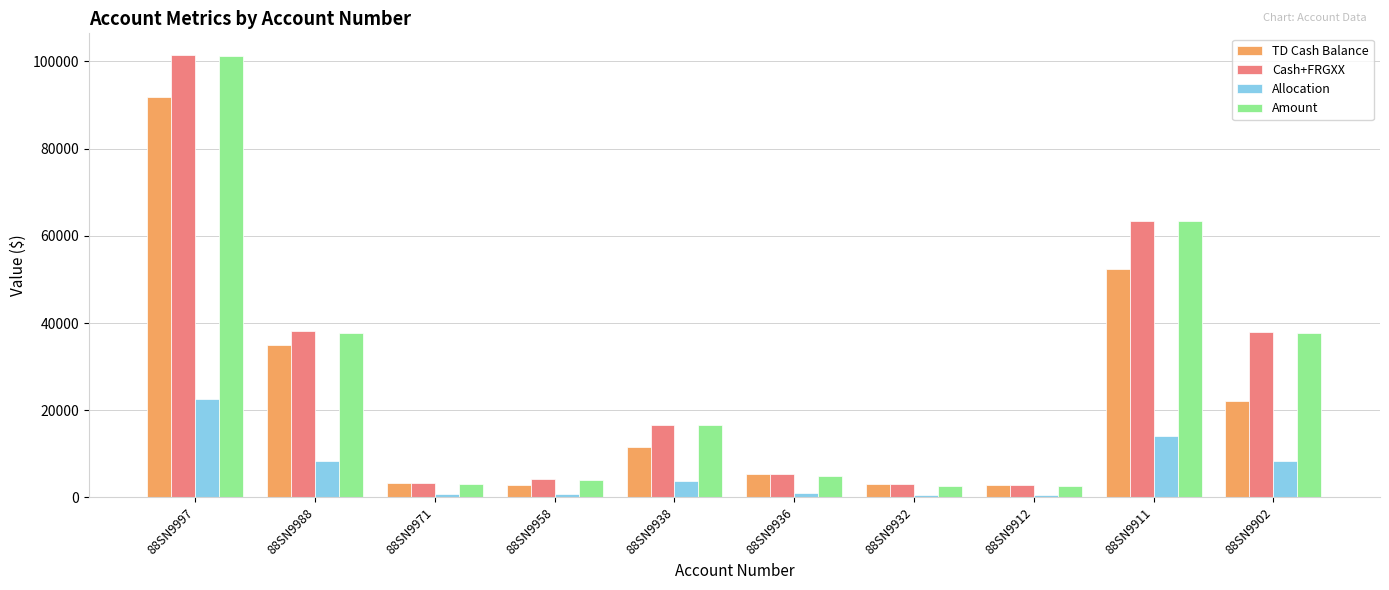

Between 88SN9958 and 88SN9936, which series saw the biggest shift?

TD Cash Balance